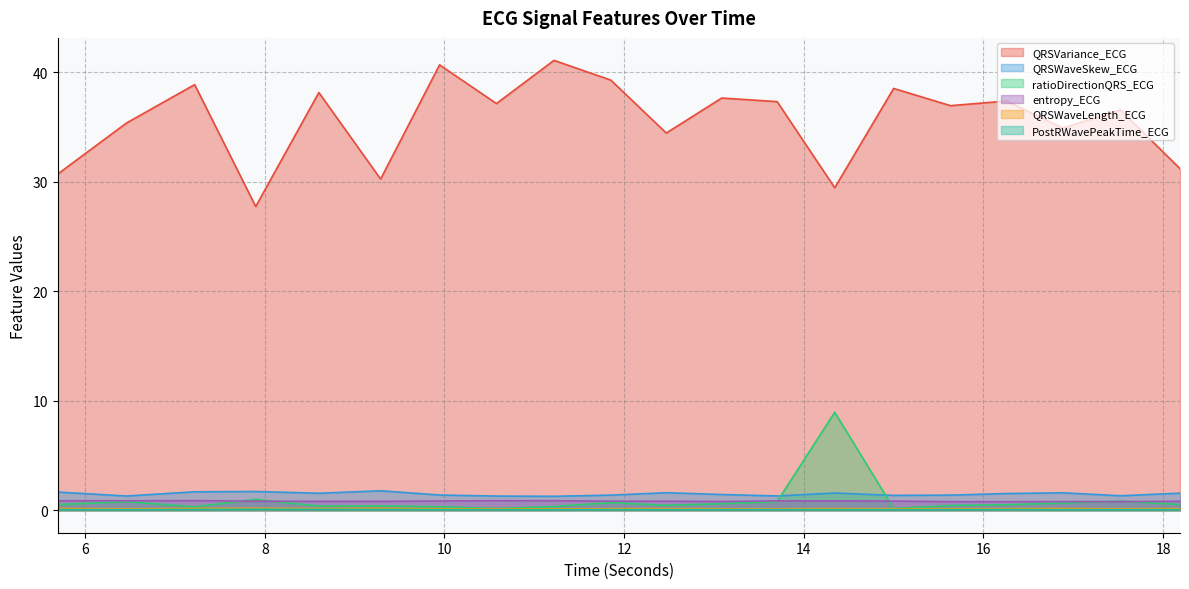

Which series has the widest spread of values?

QRSVariance_ECG